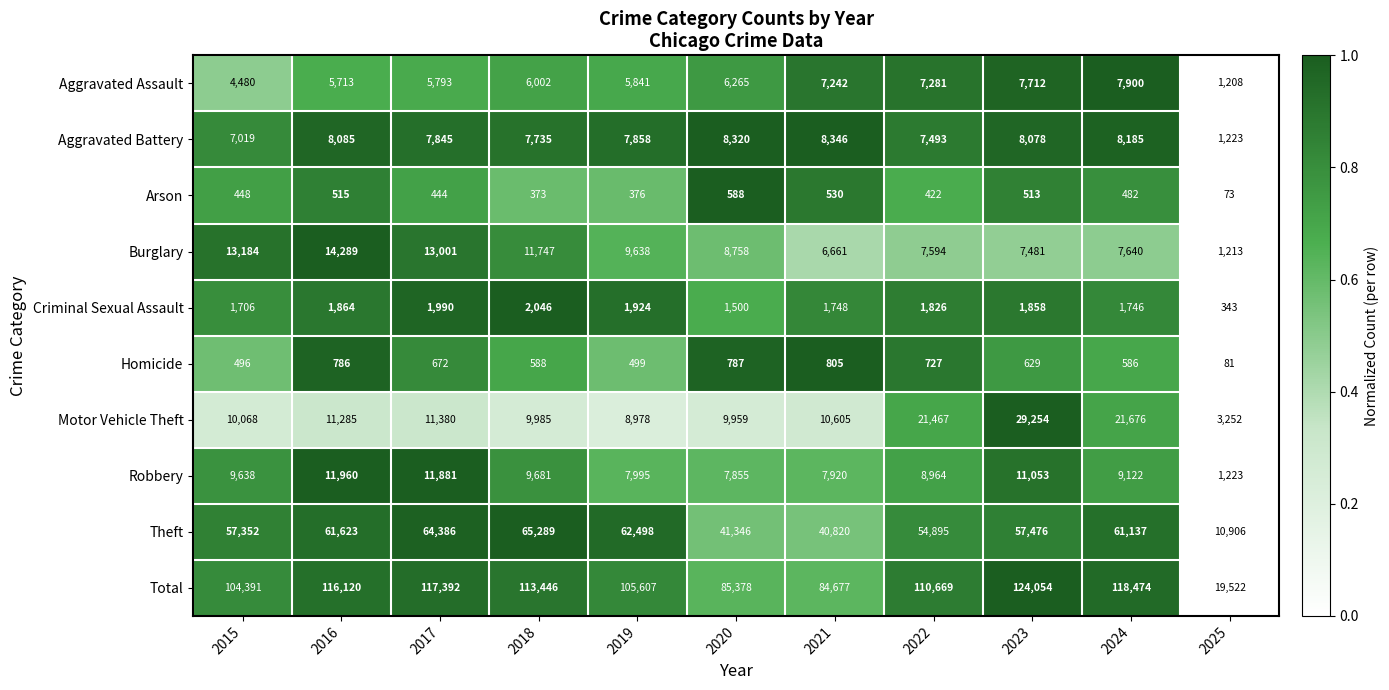

How many data points does each series have?

11